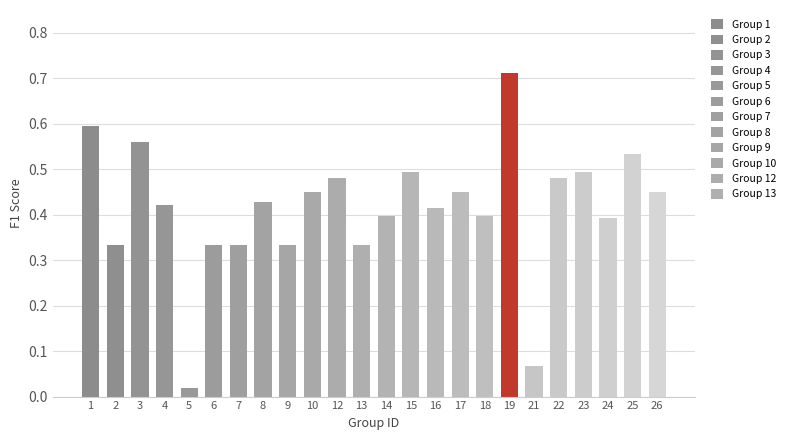

What is the value of the 16th bar from the left?

0.5